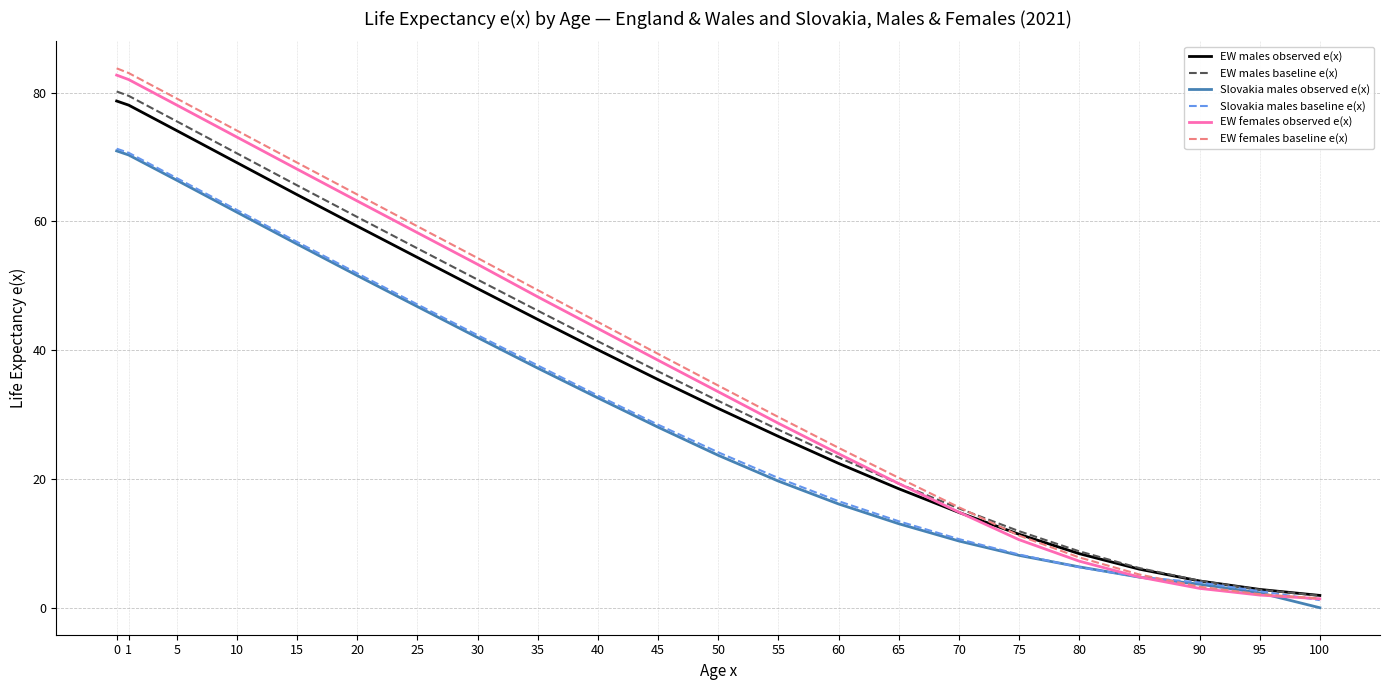

What is the maximum value shown in the chart?

83.8